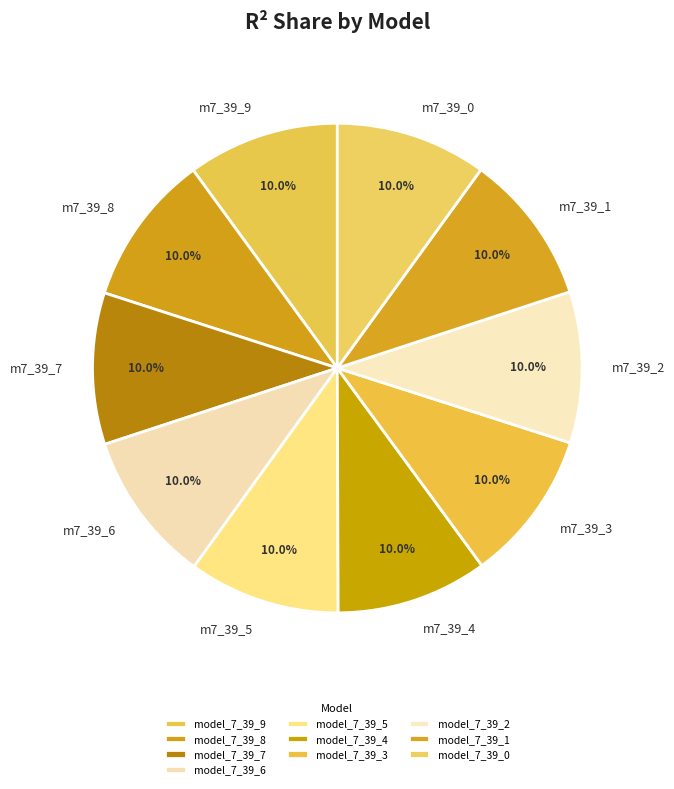

What is the largest slice in the pie chart?

model_7_39_9